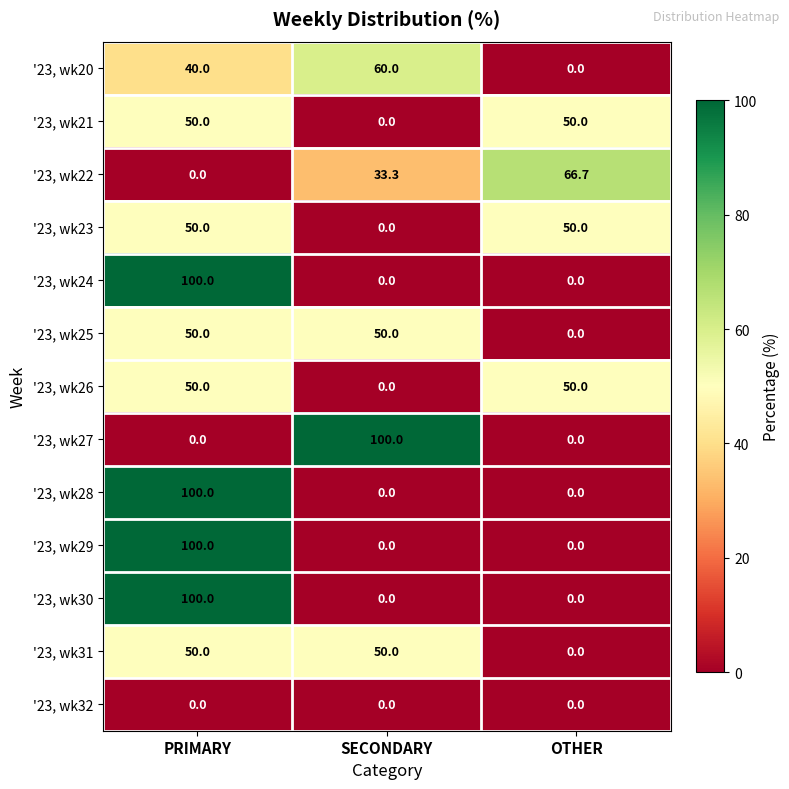

What is the sum of all '23, wk21 values?

100.0